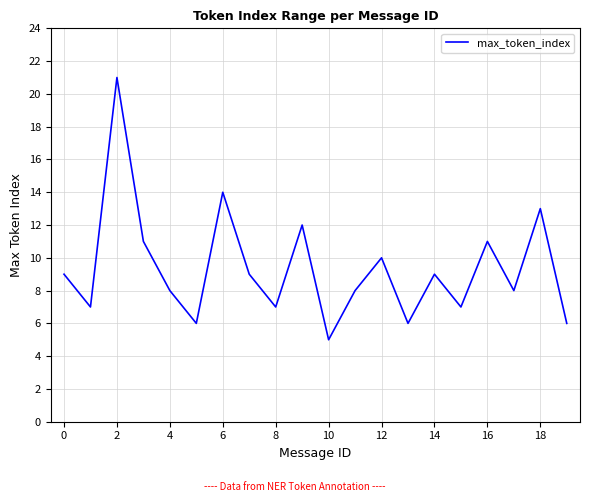

What is the maximum value shown in the chart?

21